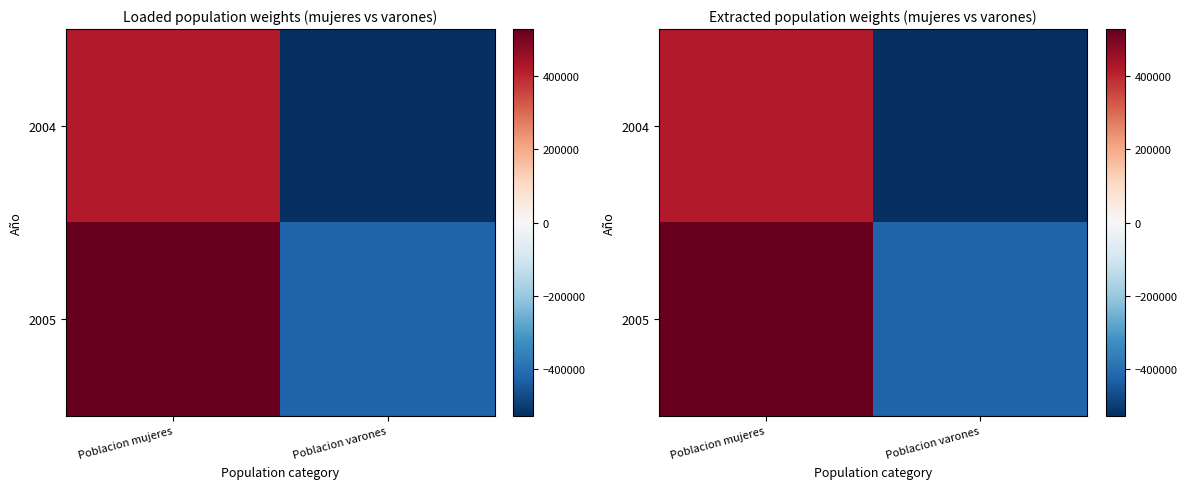

What is the average value of the 2004 series?

-52086